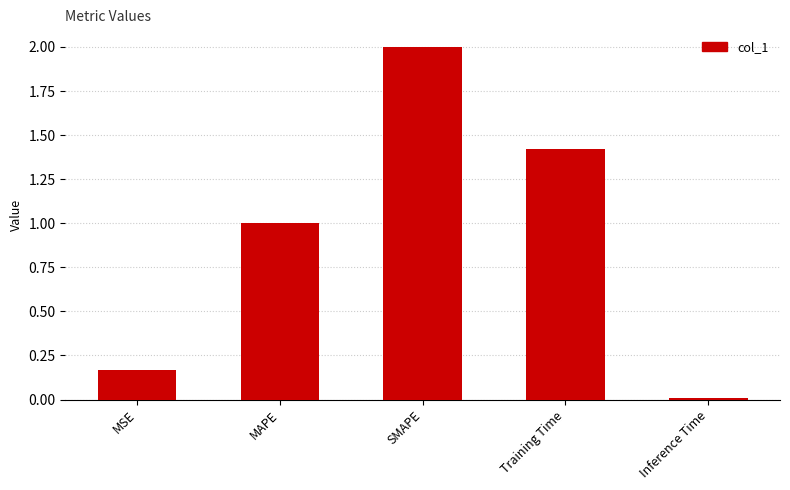

What is the change in value from Training Time to Inference Time?

-1.4